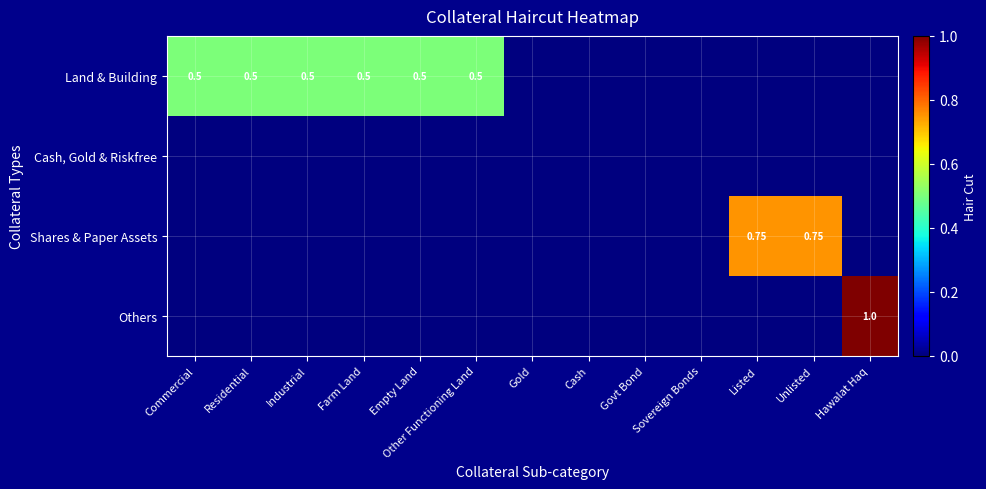

Which series has the largest total across all categories?

Land & Building